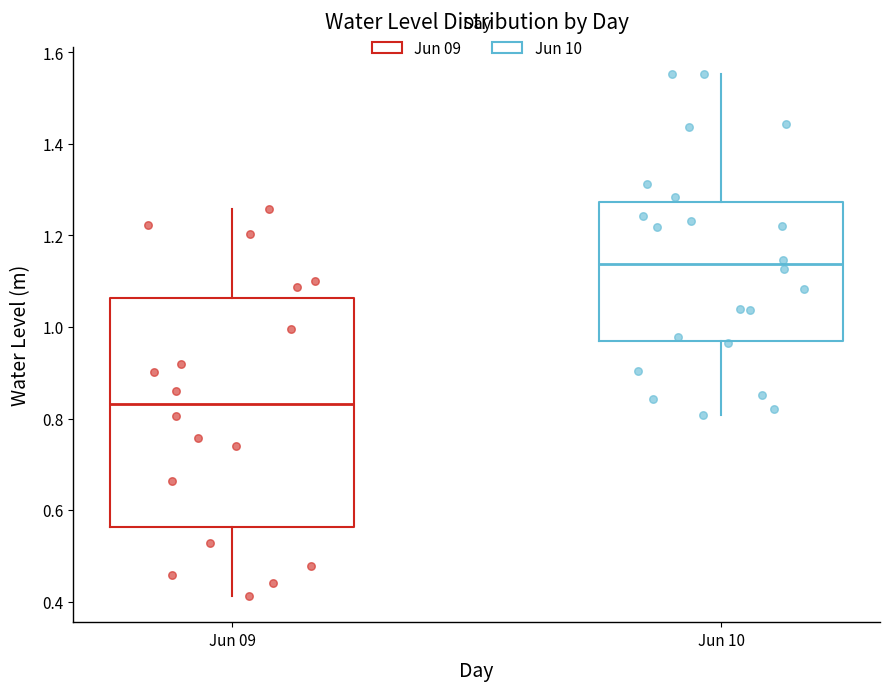

Comparing the boxes themselves (not the whiskers), which one is the tallest?

Jun 09